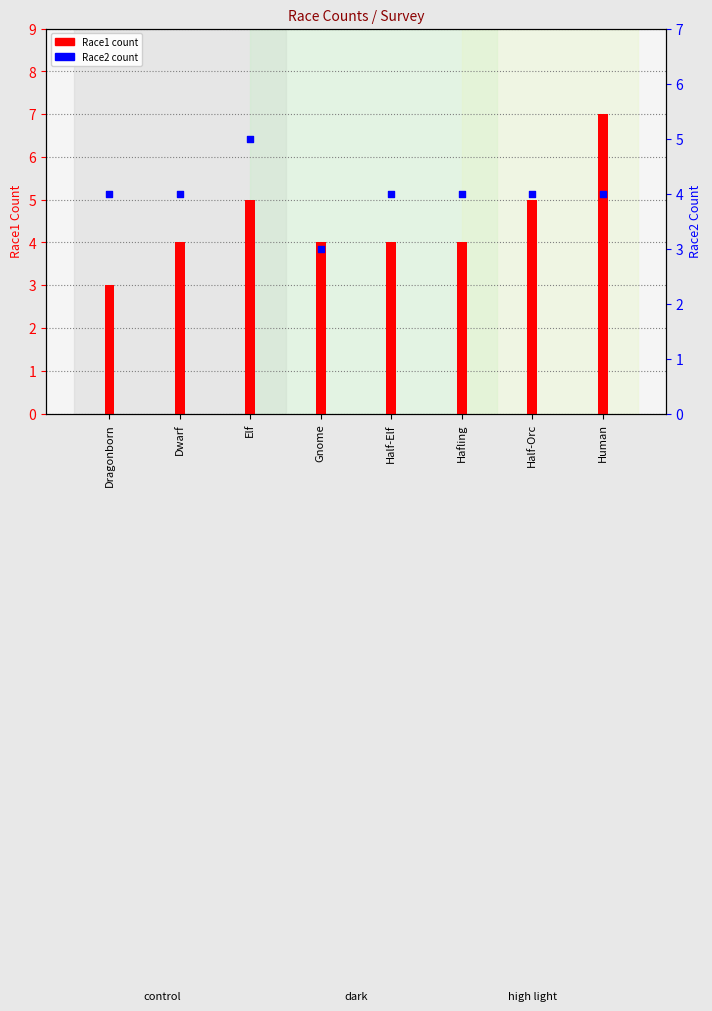

At which category is the sum across all series the highest?

Human